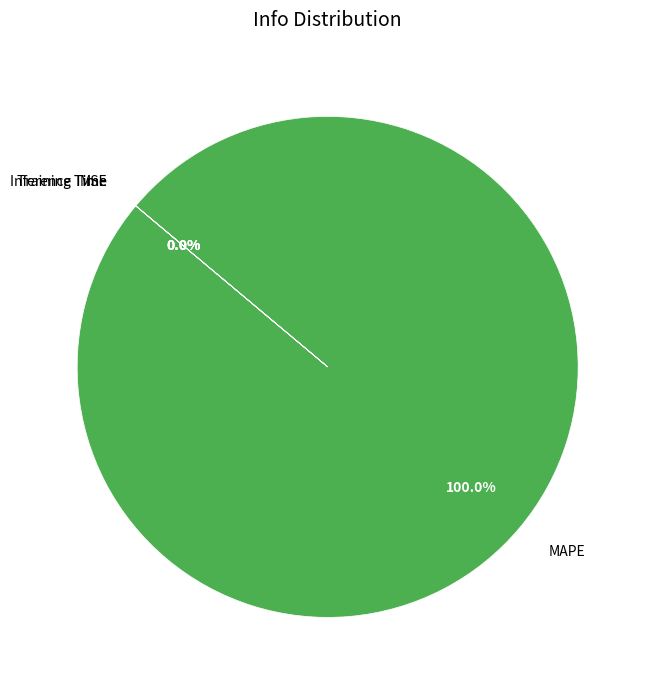

Rank the categories by value from highest to lowest.

MAPE, MSE, Training Time, Inference Time